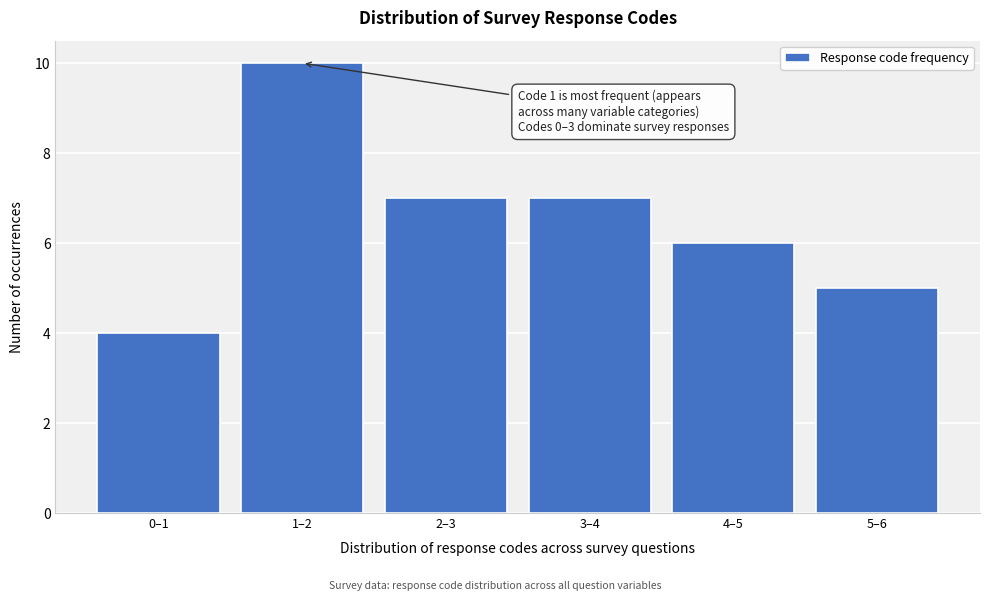

Reading right to left, what are all the values shown in this chart?

5–6=5	4–5=6	3–4=7	2–3=7	1–2=10	0–1=4